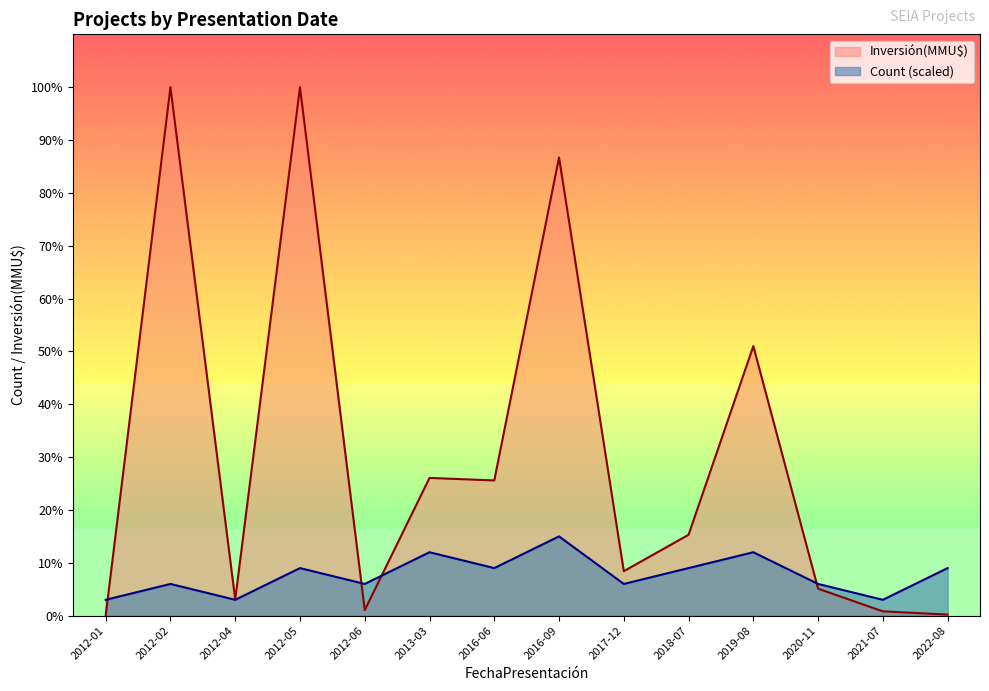

Which series has the widest spread of values?

Inversión(MMU$)